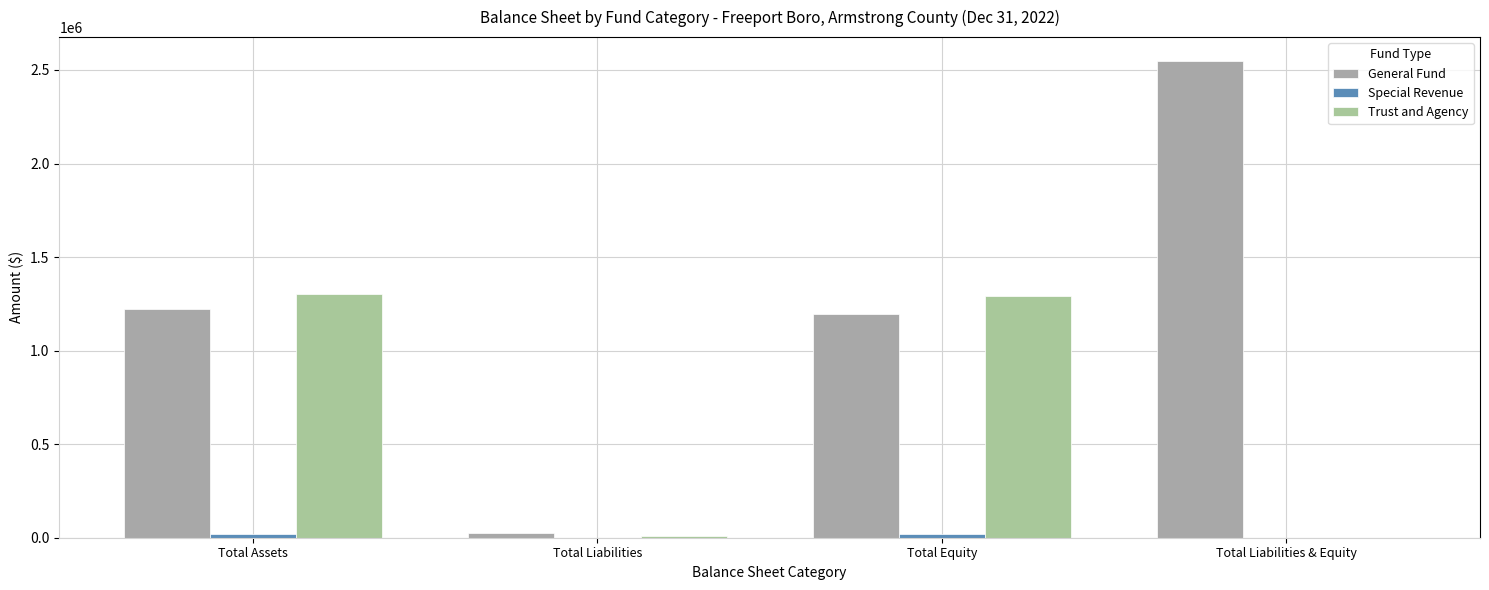

What is the difference between the highest and lowest values at Total Liabilities & Equity?

2548304